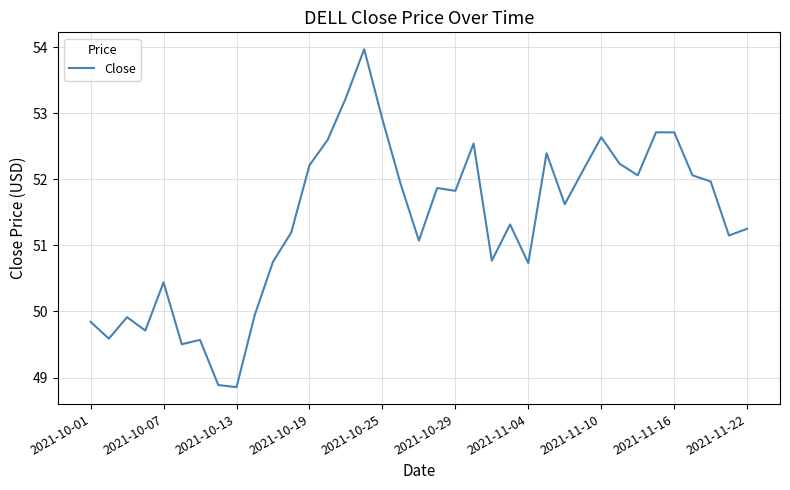

What is the minimum value shown in the chart?

48.9